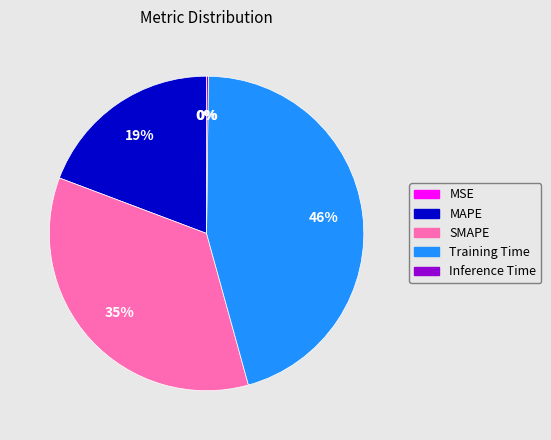

Between Training Time and SMAPE, which is larger?

Training Time